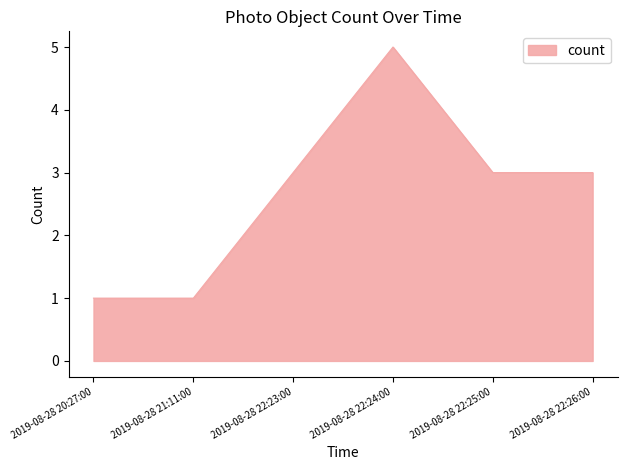

What position from the right is 2019-08-28 22:23:00?

4